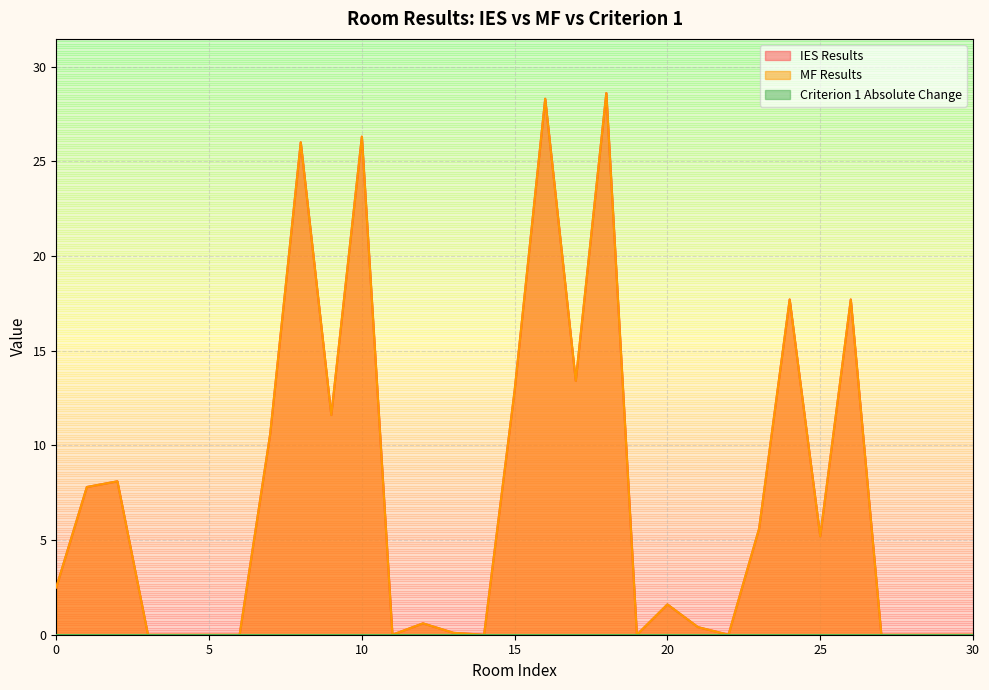

The value of IES Results at 5 is 0.0. True or false?

True